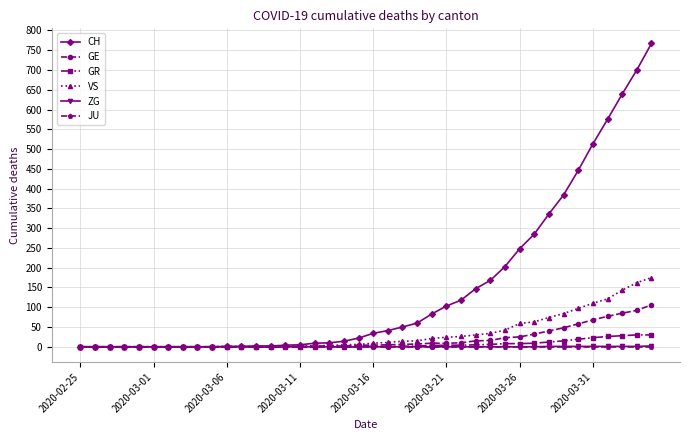

Which series has the largest total across all categories?

CH